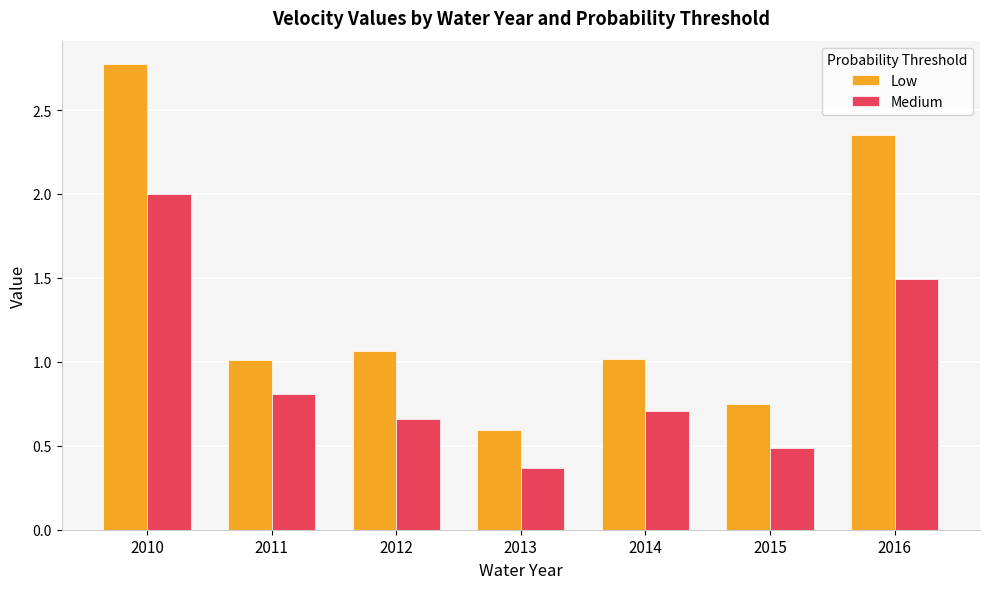

At how many categories does at least one series exceed 0?

7